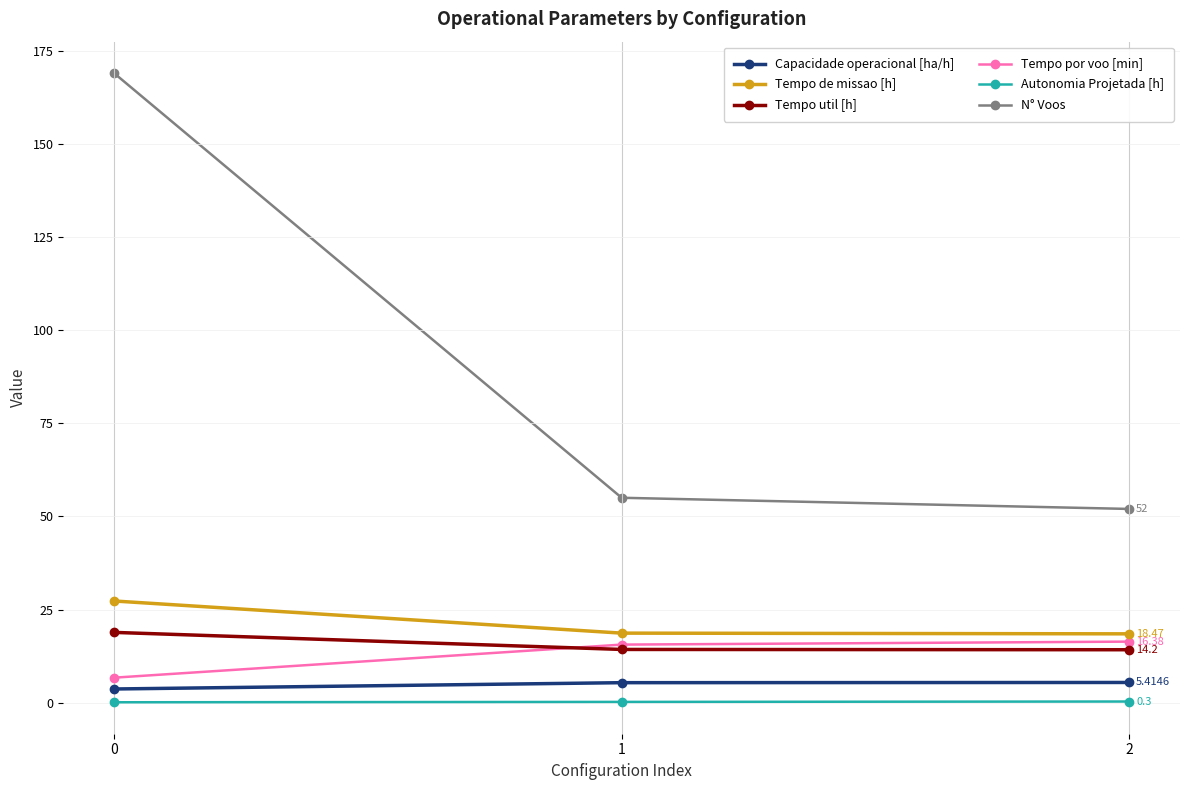

At how many categories does at least one series exceed 92?

1